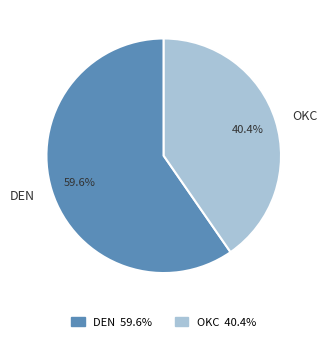

What percentage do DEN and OKC together represent?

100.0%